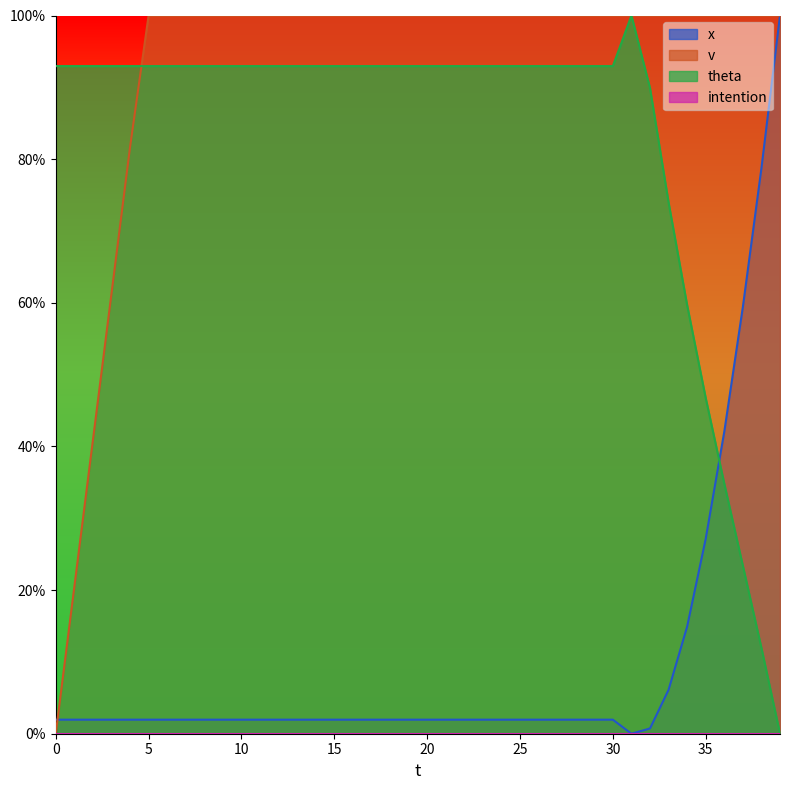

Is it true that v equals 60.7 at 38?

False